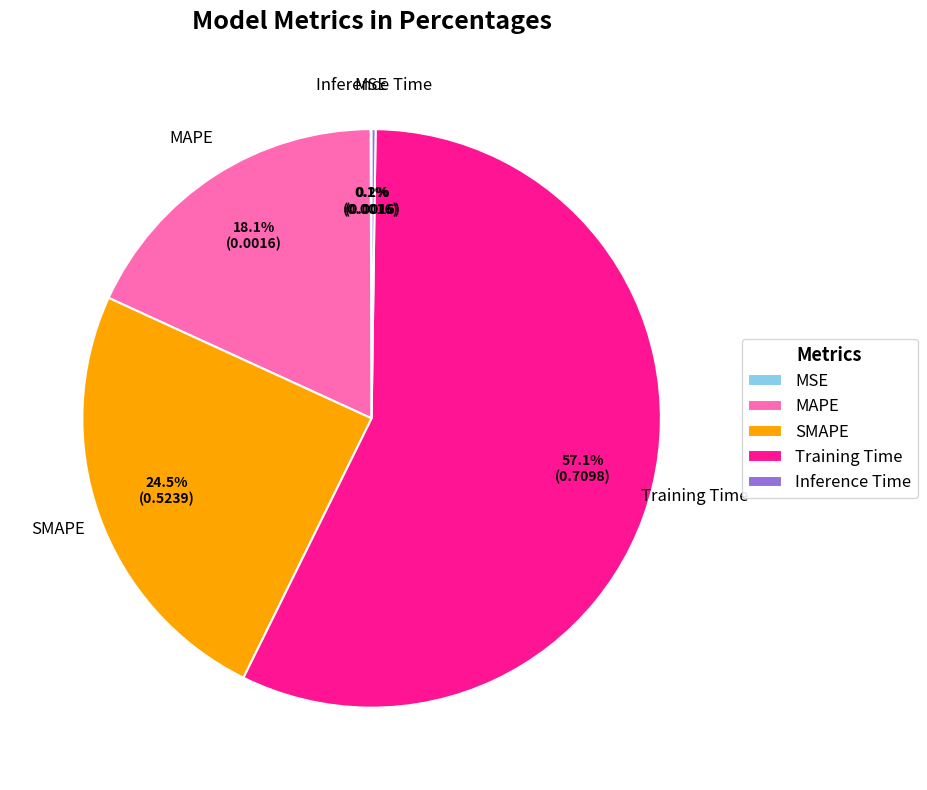

Does MAPE represent more than half of the total?

No